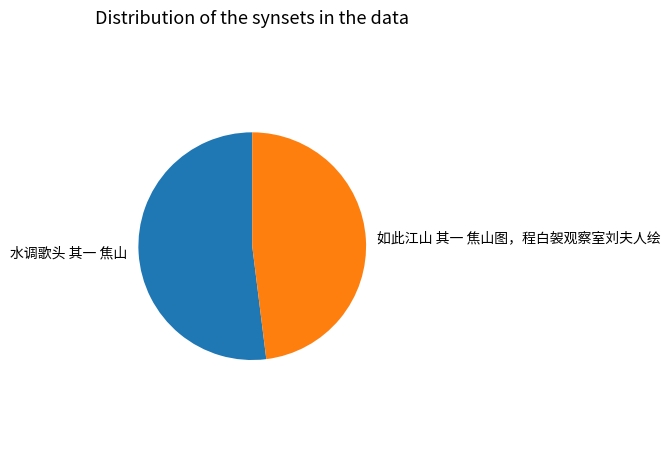

Is there any slice that represents more than half of the pie?

Yes